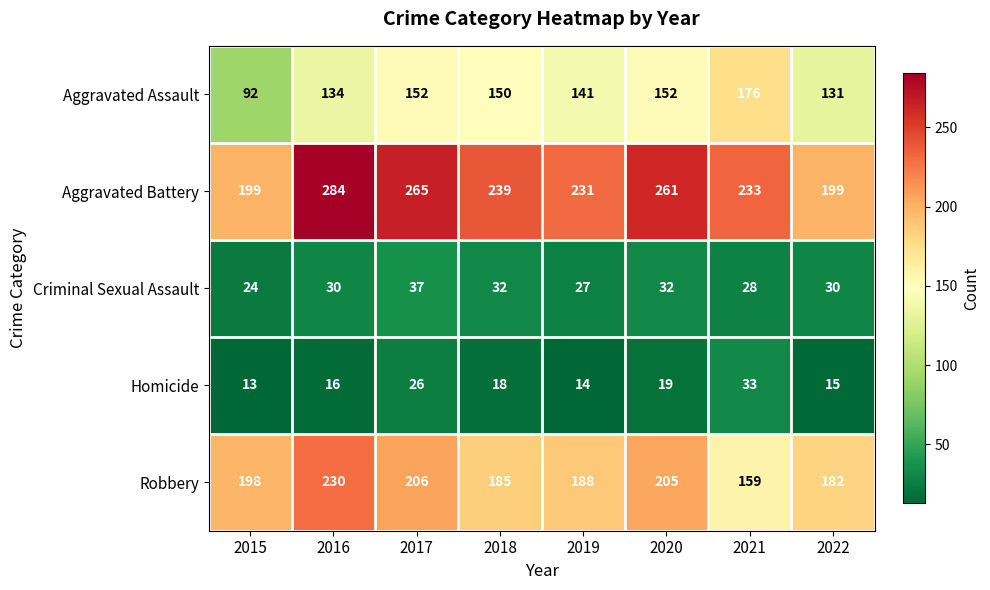

What is the smallest value displayed?

13